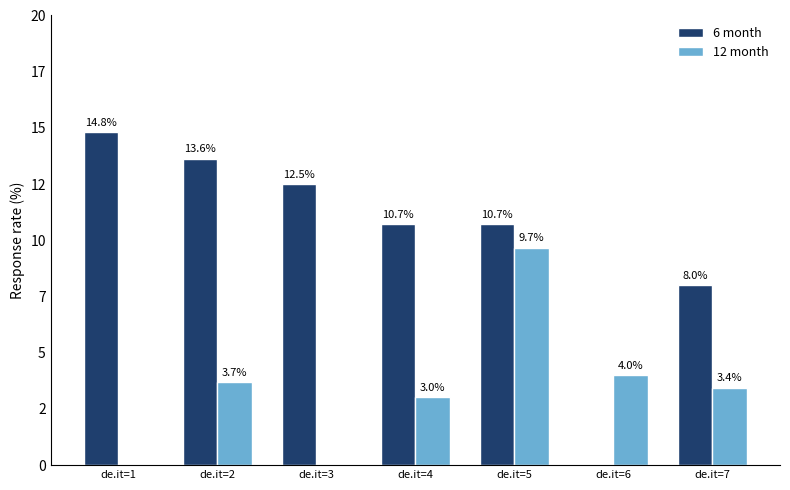

Does the chart contain stacked bars?

No